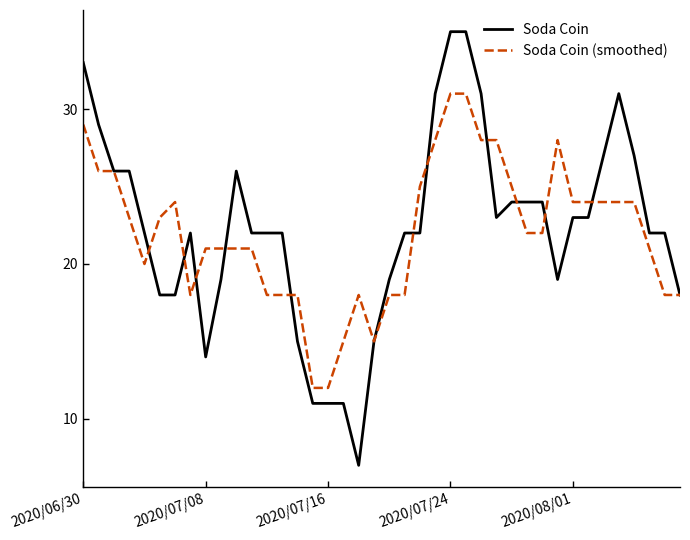

List the series in order of their peak value, lowest first.

Soda Coin (smoothed), Soda Coin